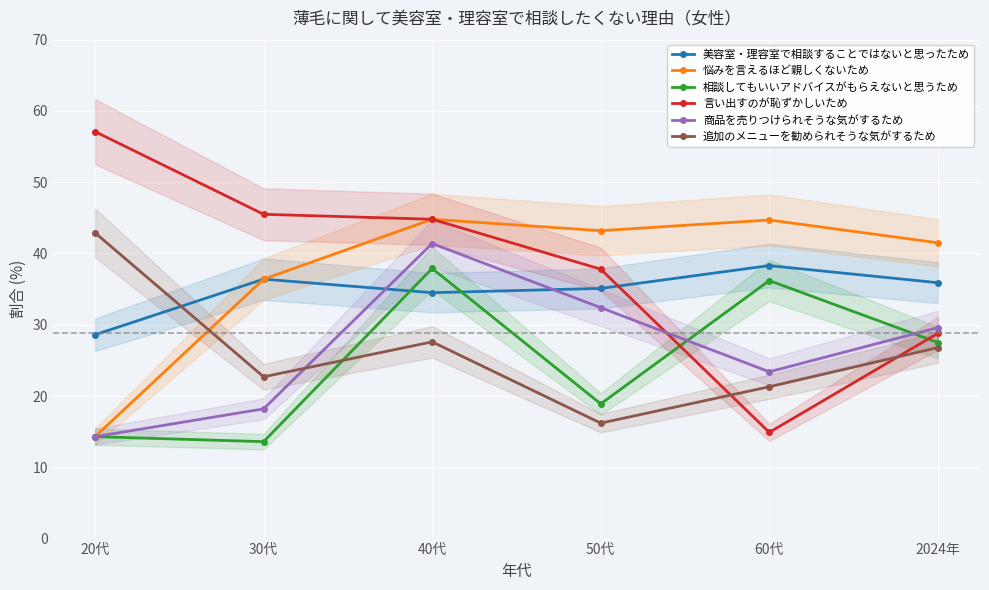

True or false: 悩みを言えるほど親しくないため has a value of 43.2 at 50代.

True